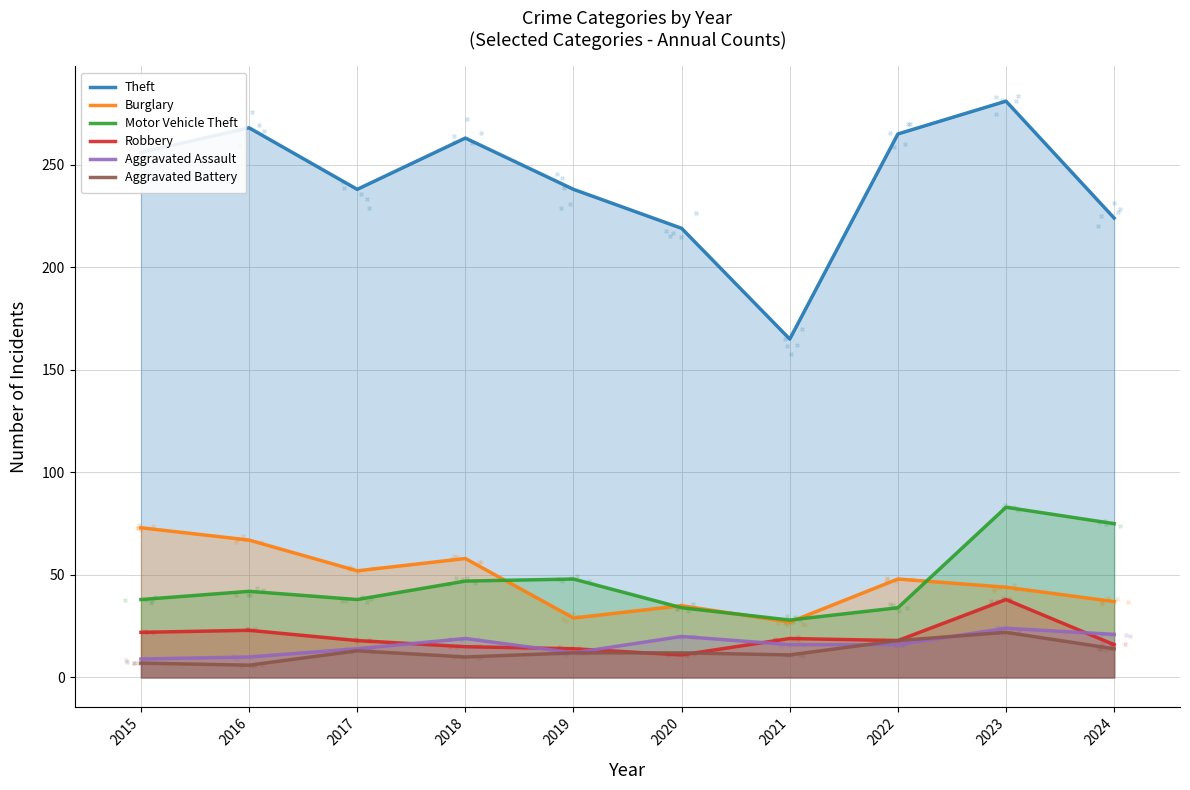

Which series has the largest total across all categories?

Theft